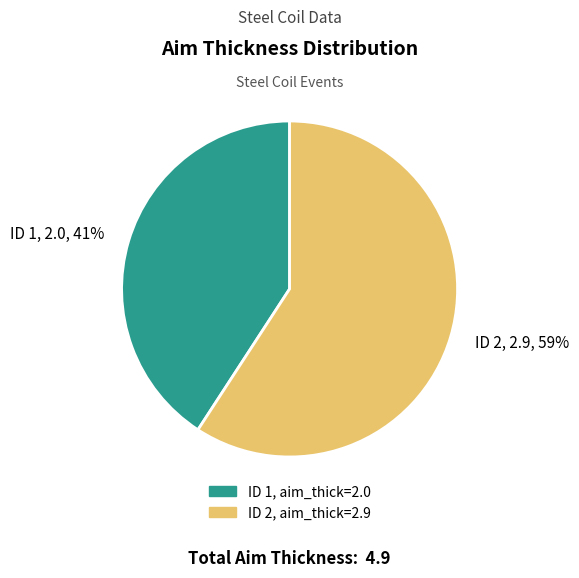

Is it true that ID 1, 2.0, 41% is 41% of the pie?

True